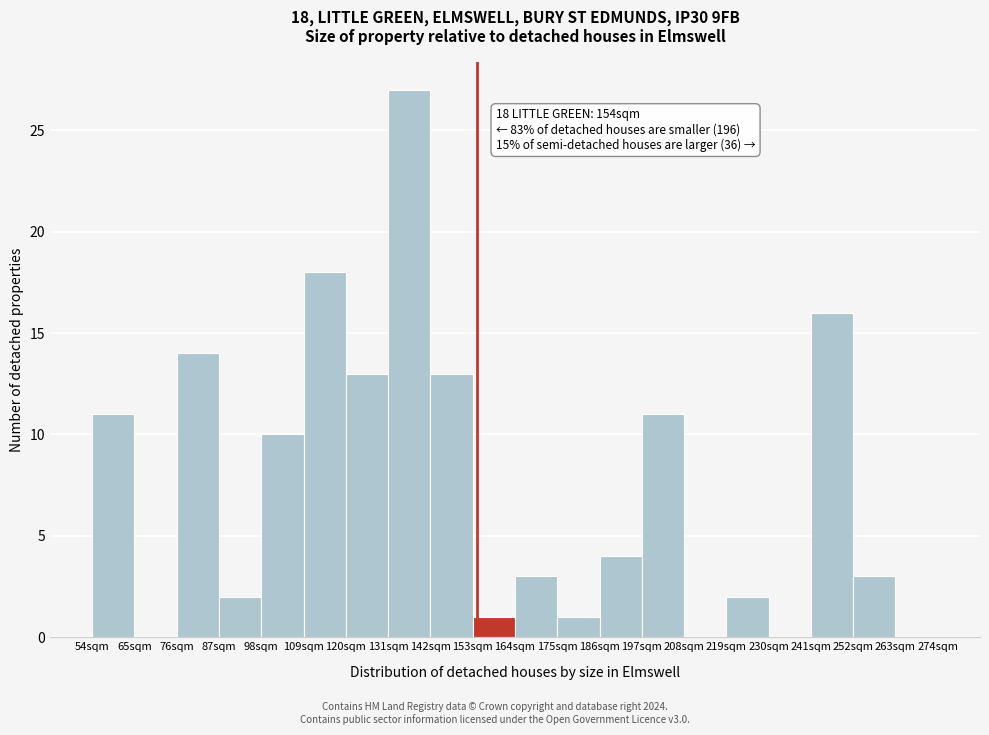

Which range on the x-axis has the tallest bar?

131 to 142